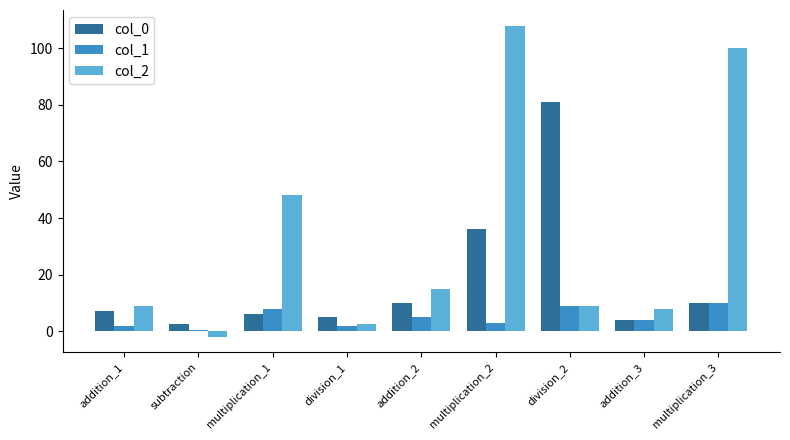

What is the label of the 1st bar from the right?

multiplication_3